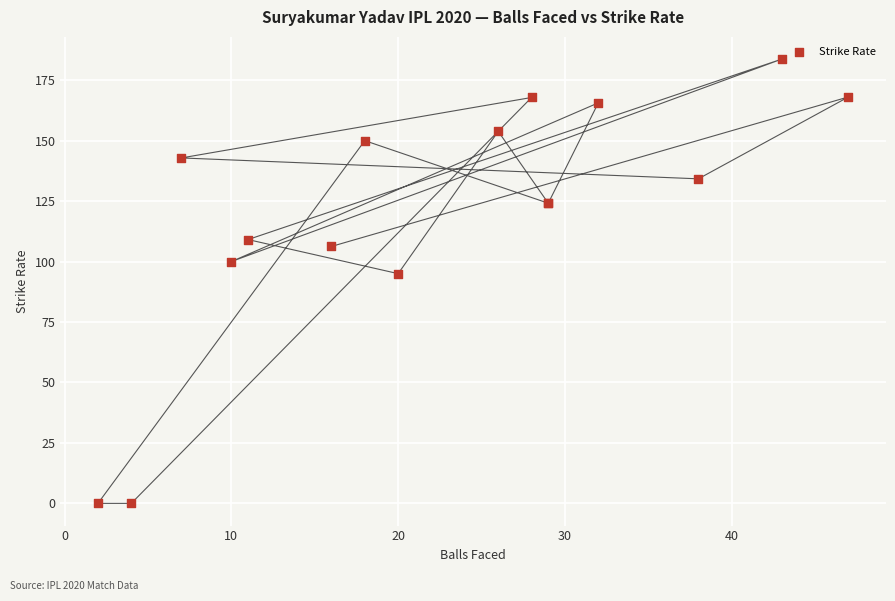

What Y value in the scatter plot is closest to 91?

95.0